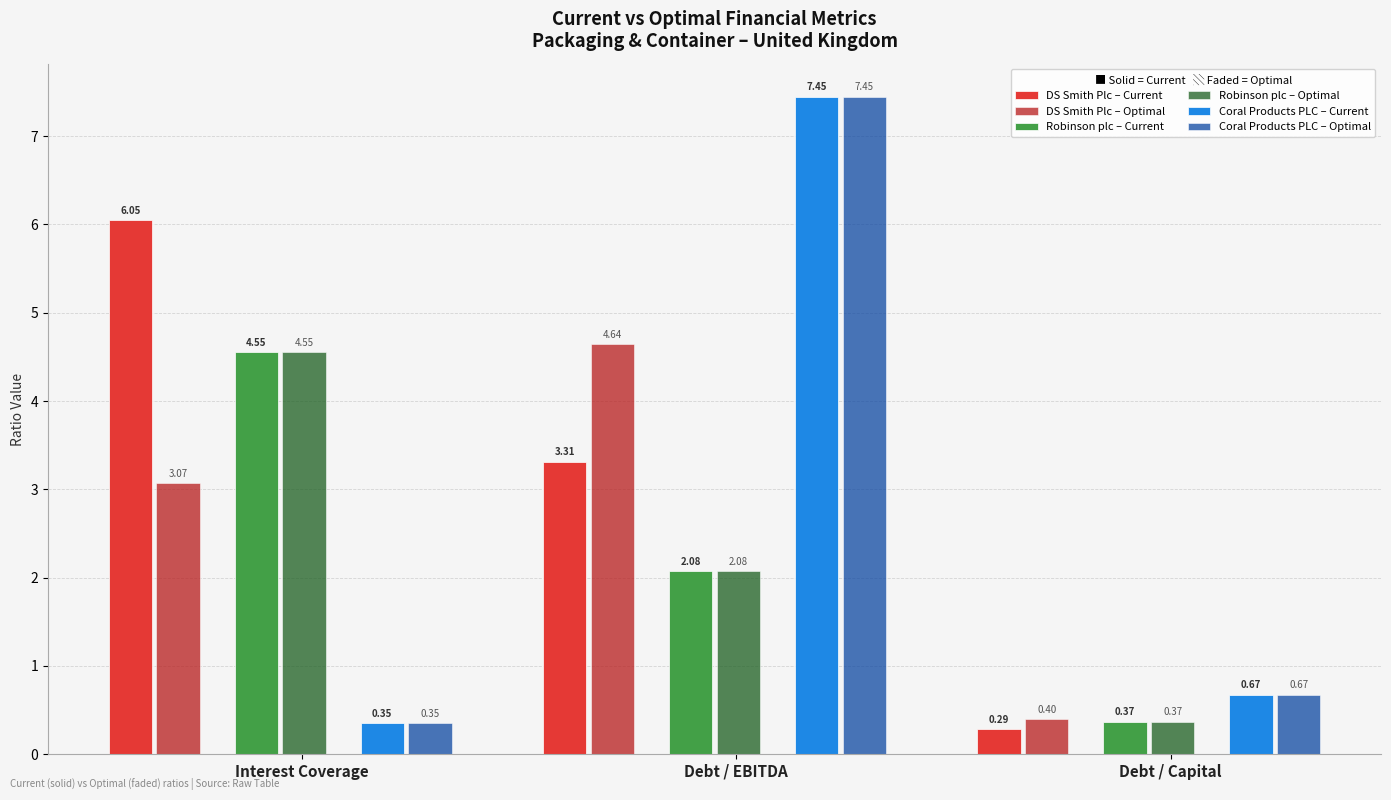

Count the number of categories in the chart.

3